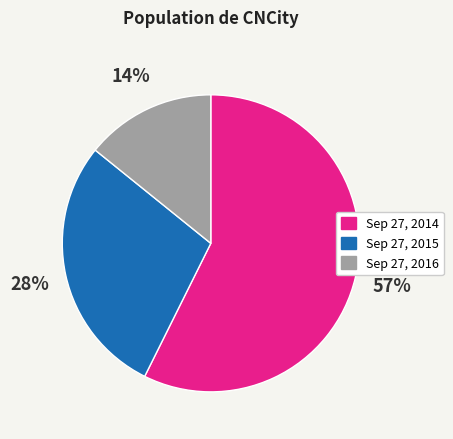

Do Sep 27, 2015 and Sep 27, 2016 together represent more than half of the pie?

No